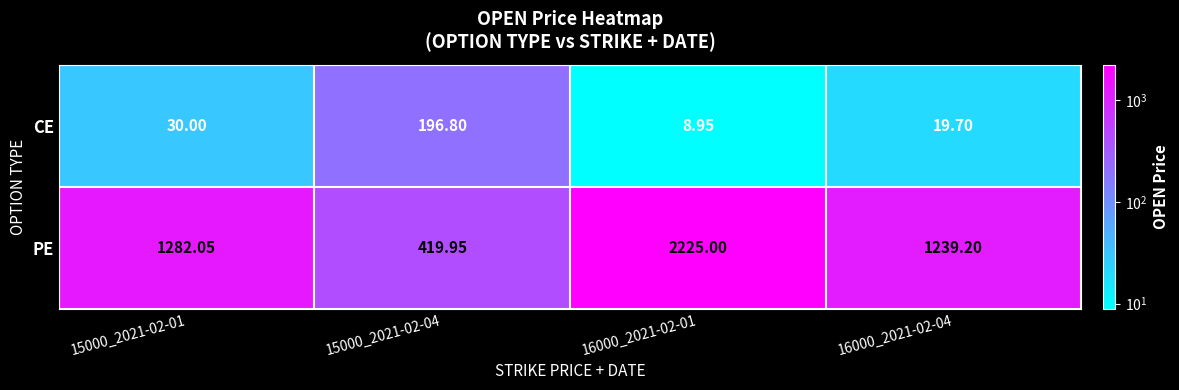

Which series has the largest total across all categories?

PE